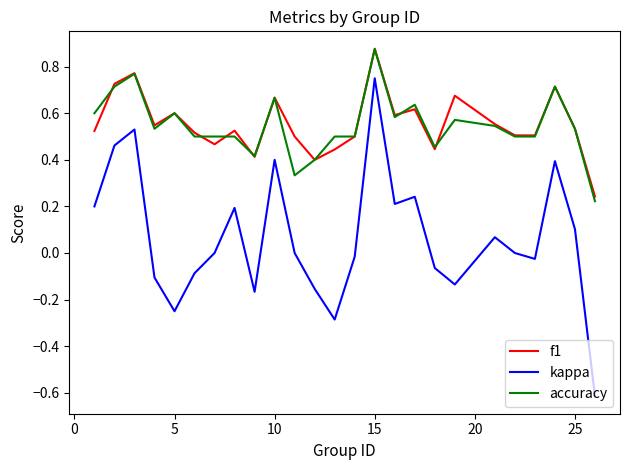

What is the sum of all kappa values?

1.6